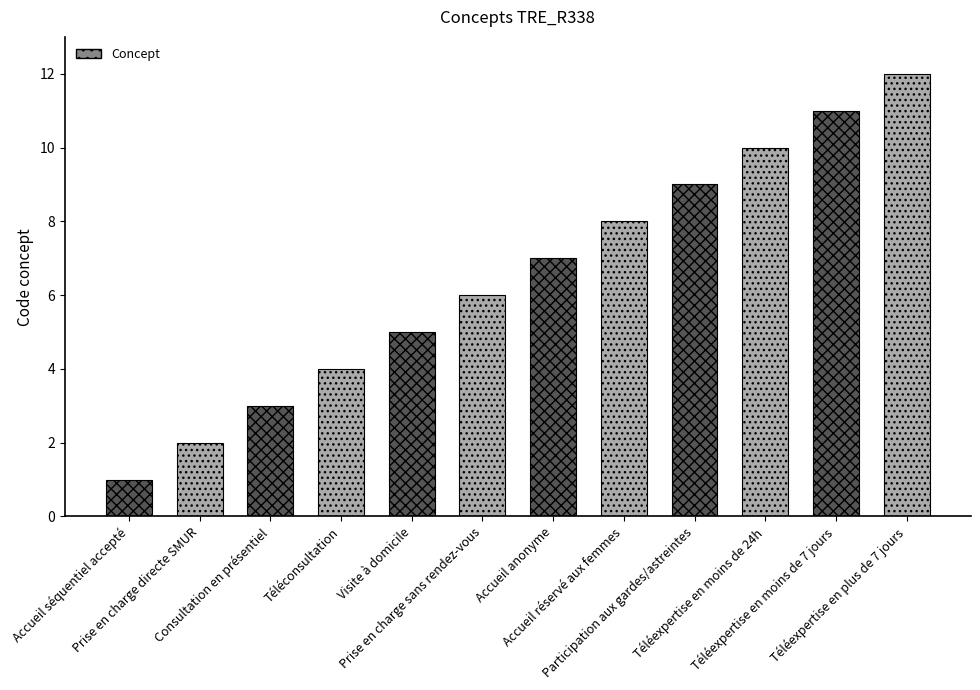

Where is the data nearest to the value 6?

Prise en charge sans rendez-vous